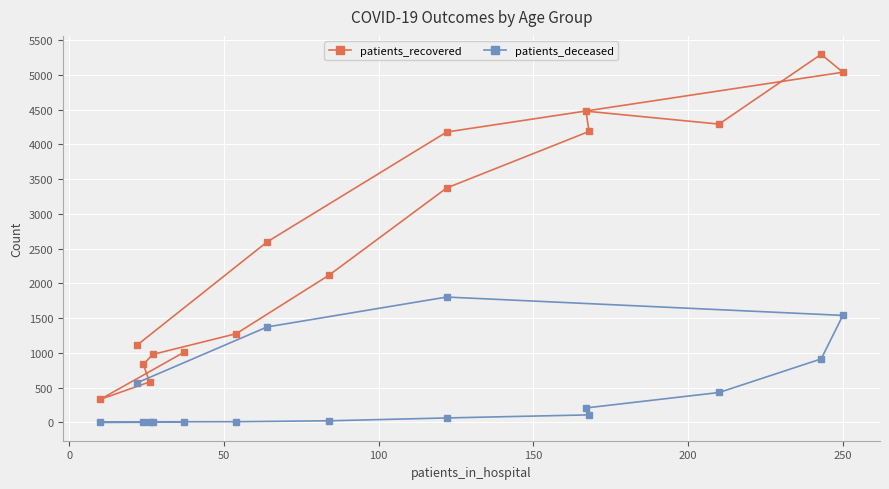

Is the value of patients_deceased at 10 greater than the value of patients_recovered at 250?

No